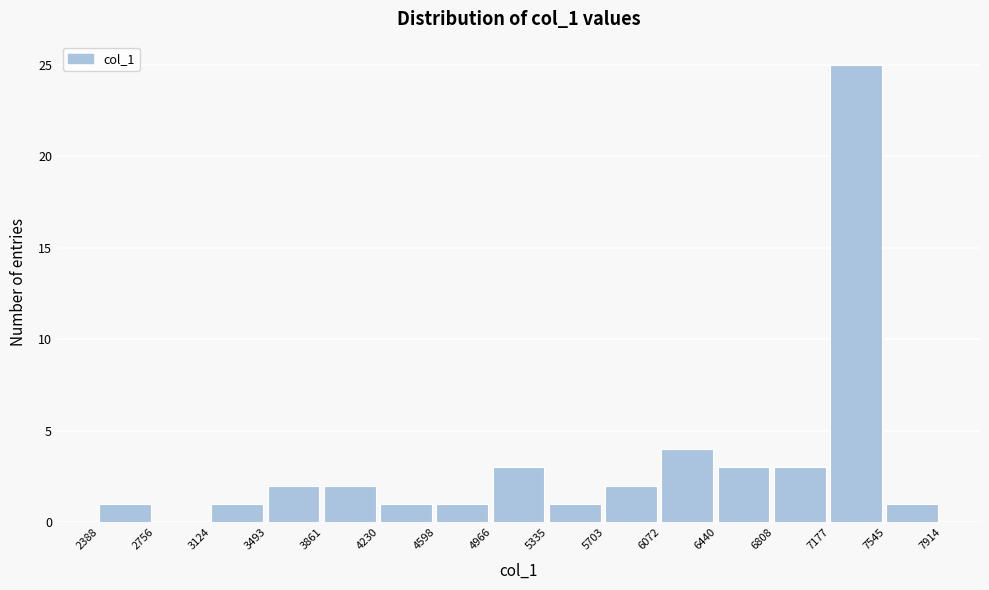

Reading left to right, transcribe this chart: for each bar, give the range it covers on the x-axis and its height. The values are not printed on the chart, so give them approximately, as read against the axis.

2388 to 2756: 1
2756 to 3124: 0
3124 to 3493: 1
3493 to 3861: 2
3861 to 4230: 2
4230 to 4598: 1
4598 to 4966: 1
4966 to 5335: 3
5335 to 5703: 1
5703 to 6072: 2
6072 to 6440: 4
6440 to 6808: 3
6808 to 7177: 3
7177 to 7545: 25
7545 to 7914: 1